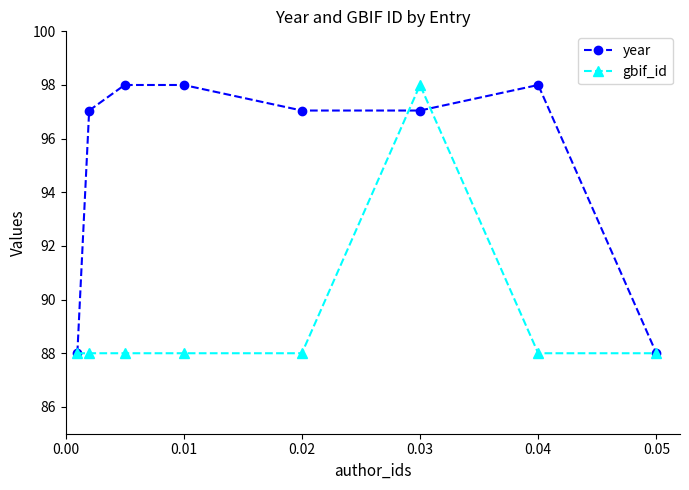

What is the difference between the maximum and minimum values in the gbif_id series?

10.0